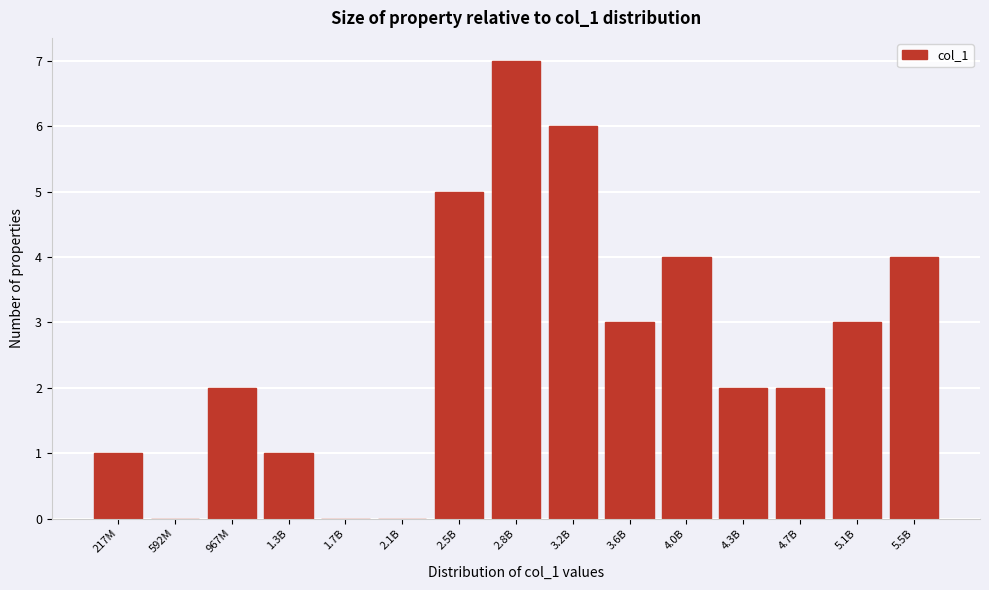

Reading left to right, list all the values displayed in this chart.

217M=1	592M=0	967M=2	1.3B=1	1.7B=0	2.1B=0	2.5B=5	2.8B=7	3.2B=6	3.6B=3	4.0B=4	4.3B=2	4.7B=2	5.1B=3	5.5B=4